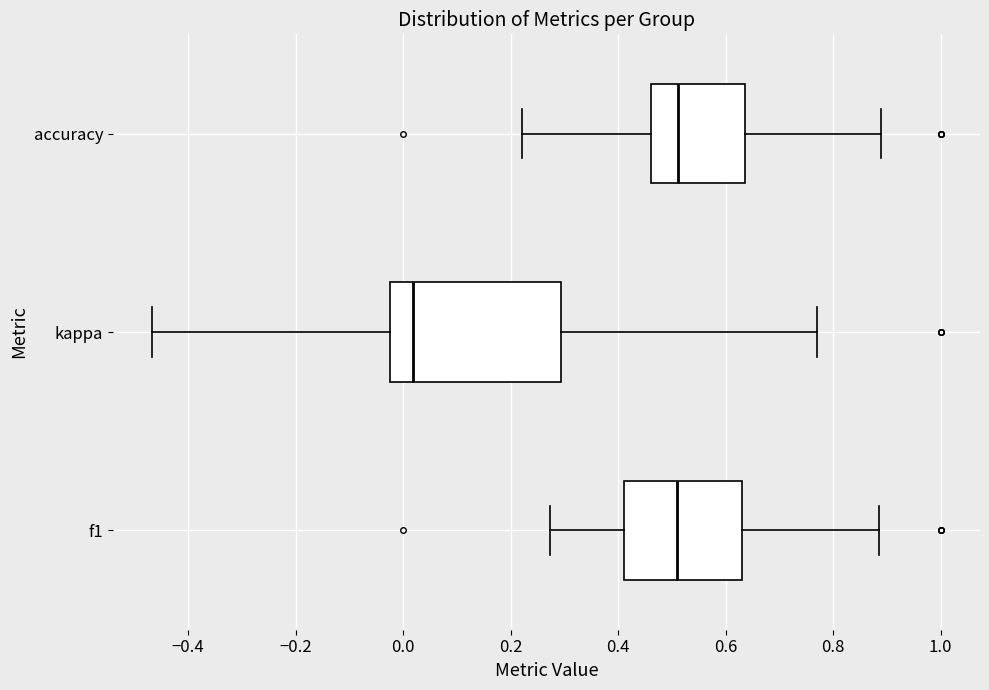

Reading bottom to top, read every box against the x-axis: the position of its median line, the range the box covers, and the ends of its whiskers. The values are not printed on the chart, so give them approximately, as read against the axis.

f1: median 0.50, box 0.42 to 0.64, whiskers 0.28 to 0.88
kappa: median 0.02, box -0.02 to 0.30, whiskers -0.46 to 0.76
accuracy: median 0.52, box 0.46 to 0.64, whiskers 0.22 to 0.88